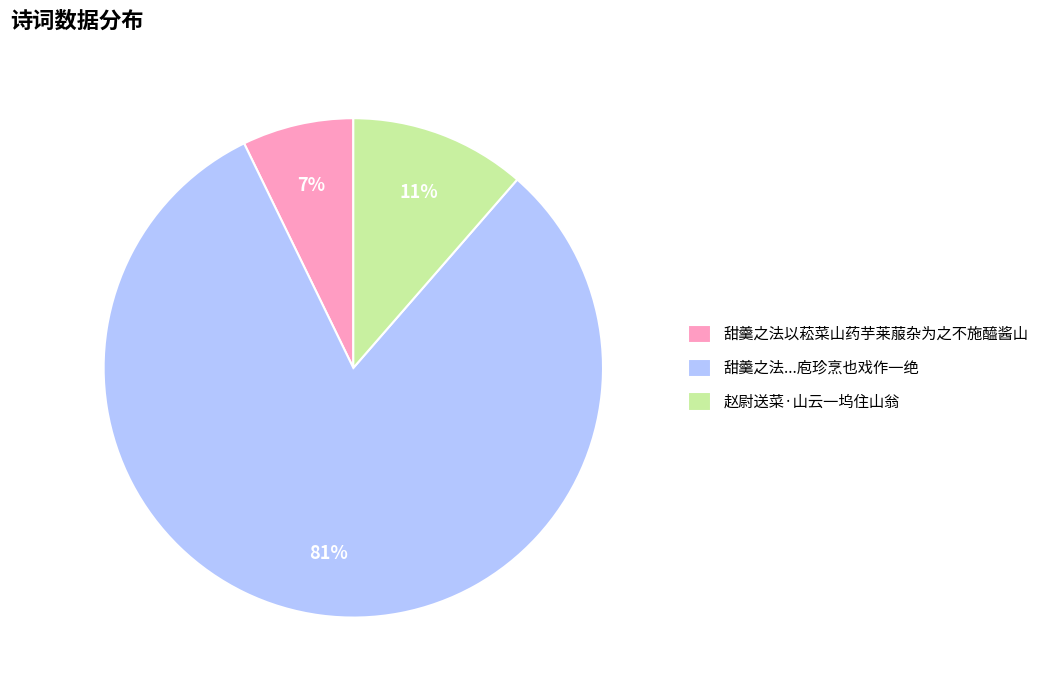

To the nearest percent, what is the average slice percentage?

33%